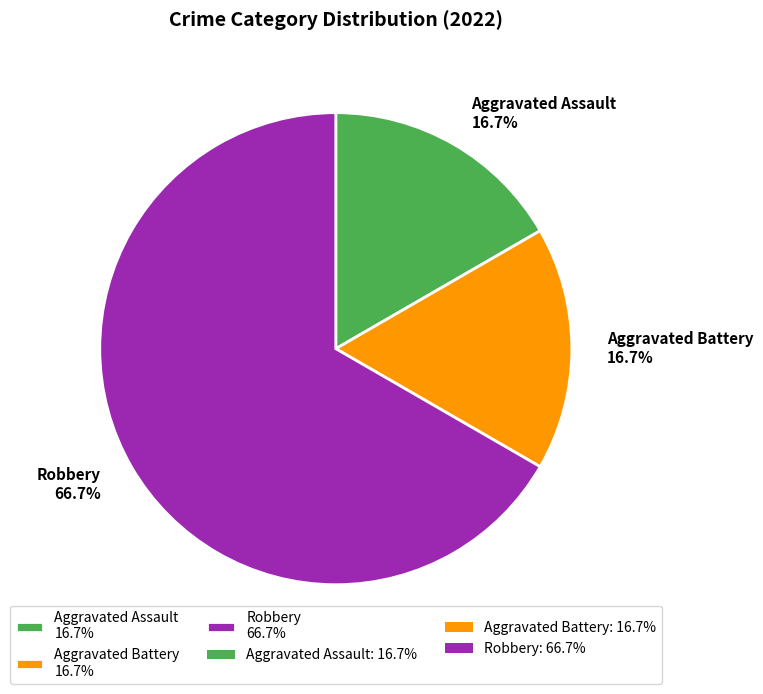

True or false: Robbery accounts for 72% of the total.

False